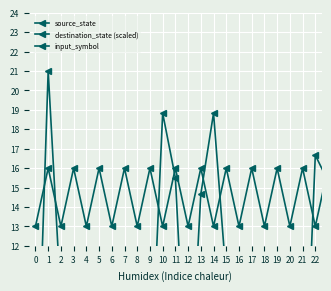

What is the value of the source_state point at the 12th from the left?

5.0